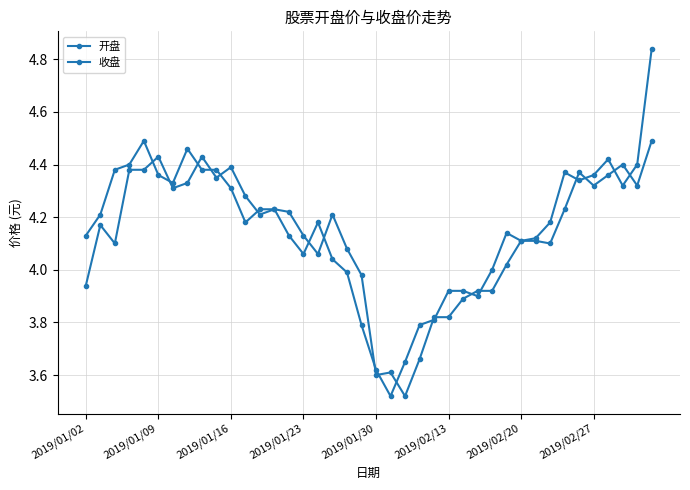

How many categories are shown in the chart?

40